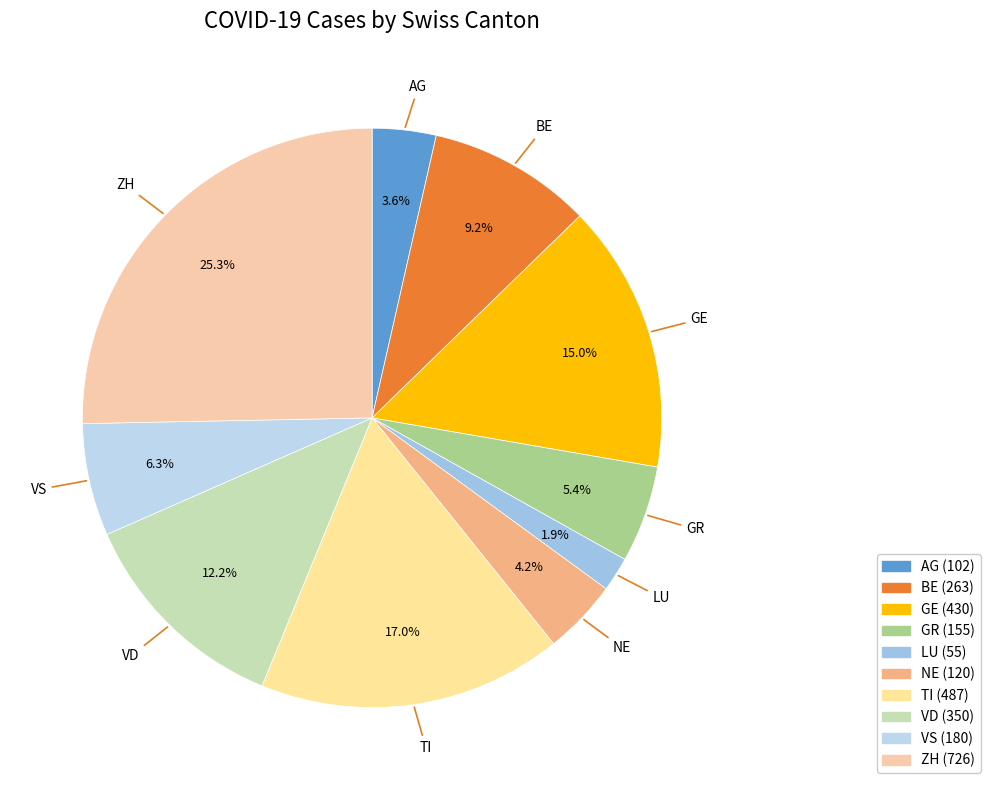

Does VD account for over 50% of the chart?

No